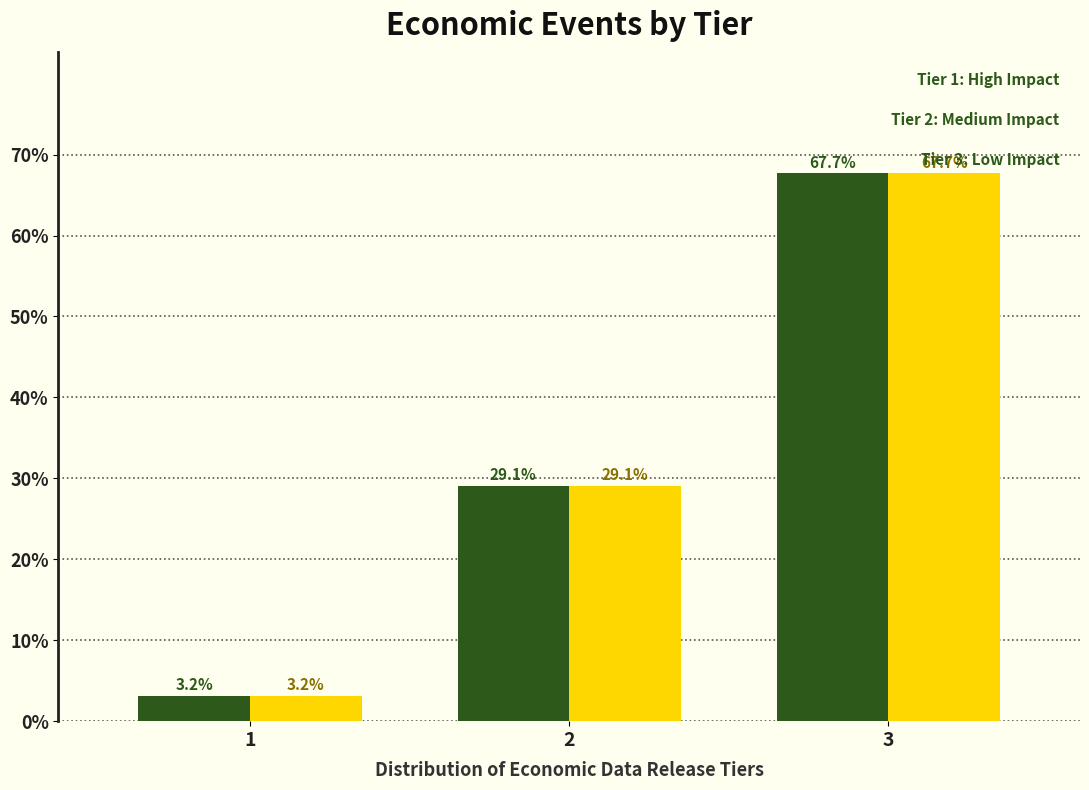

What is the total value across all series at 3?

135.4